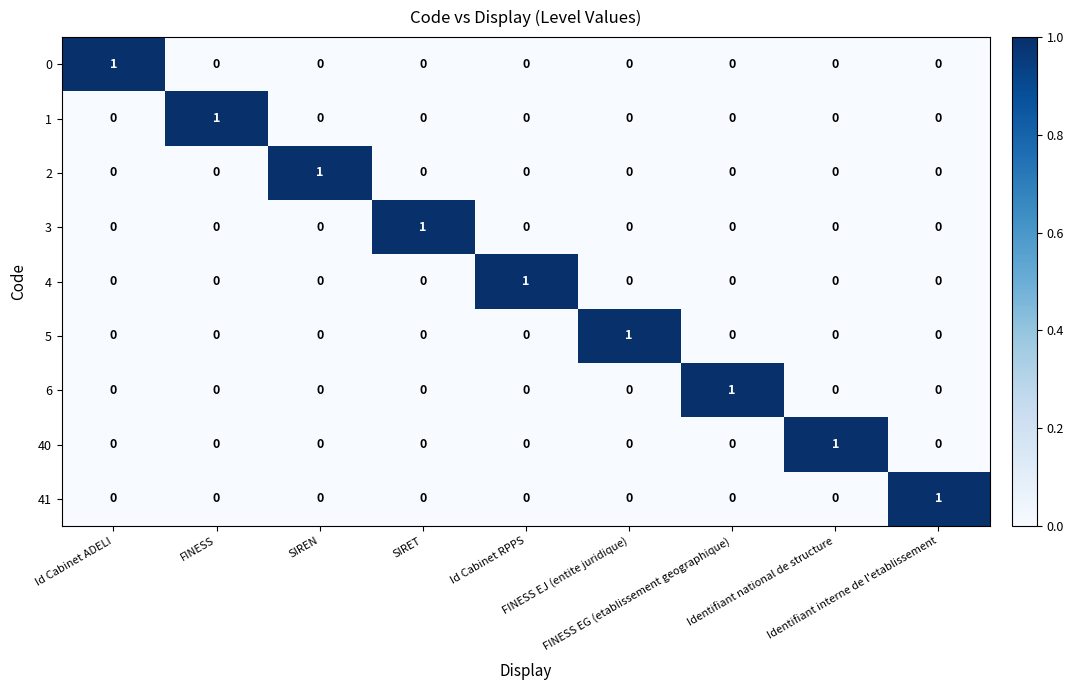

At how many categories does at least one series exceed 0?

9